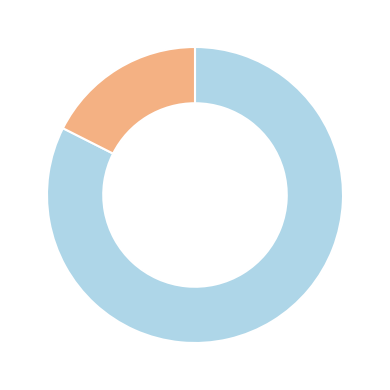

Does any single category account for the majority?

Yes